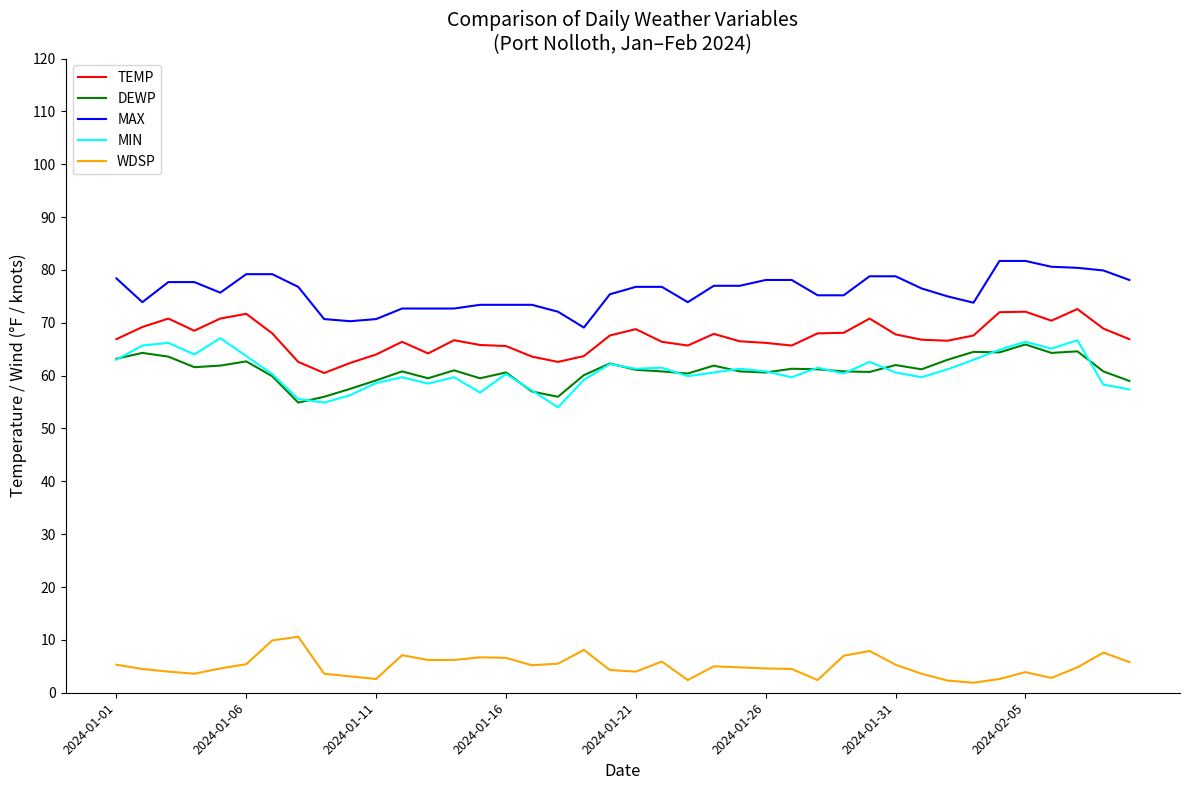

What are all the series names shown in the legend?

TEMP, DEWP, MAX, MIN, WDSP